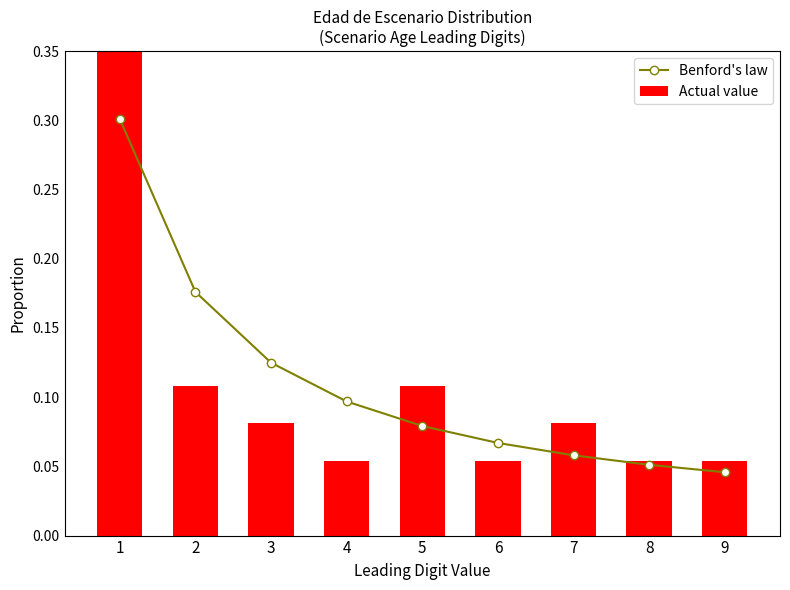

What is the difference between the maximum and minimum values in the Actual value series?

0.4